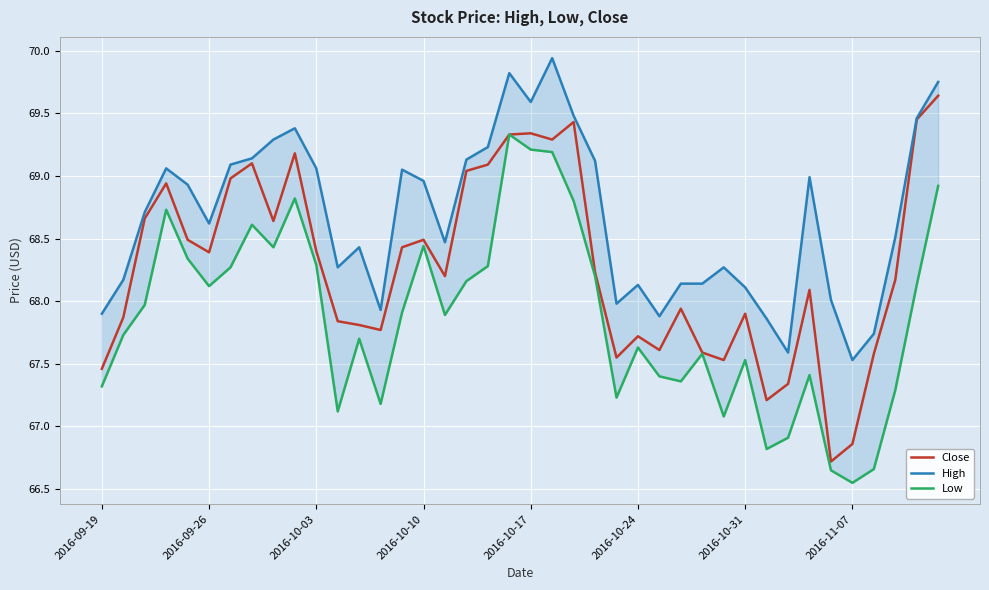

What is the difference between the second highest and second lowest values in the High series?

2.2